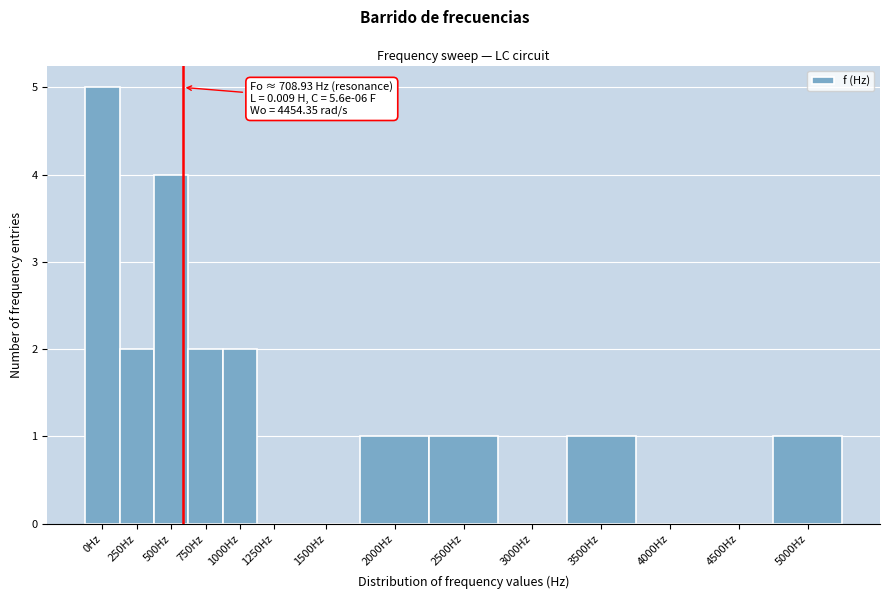

What is the greatest value displayed?

5